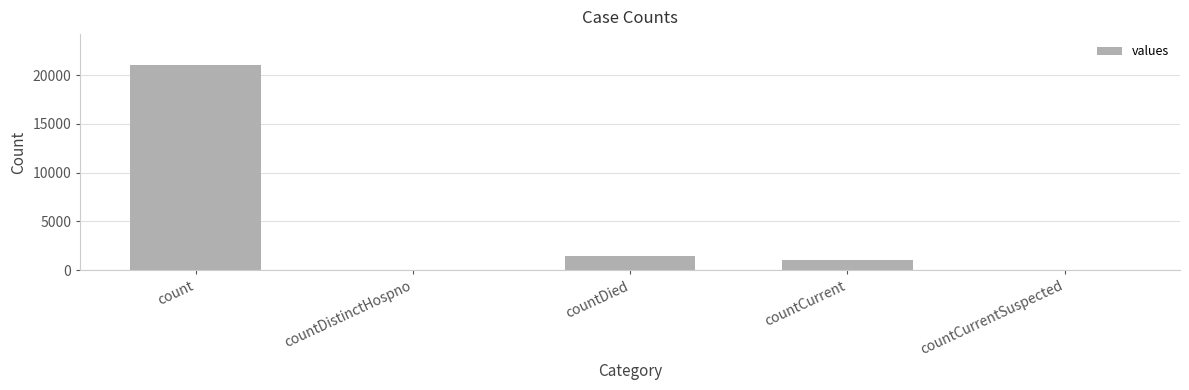

True or false: the data shows 4317 at count.

False